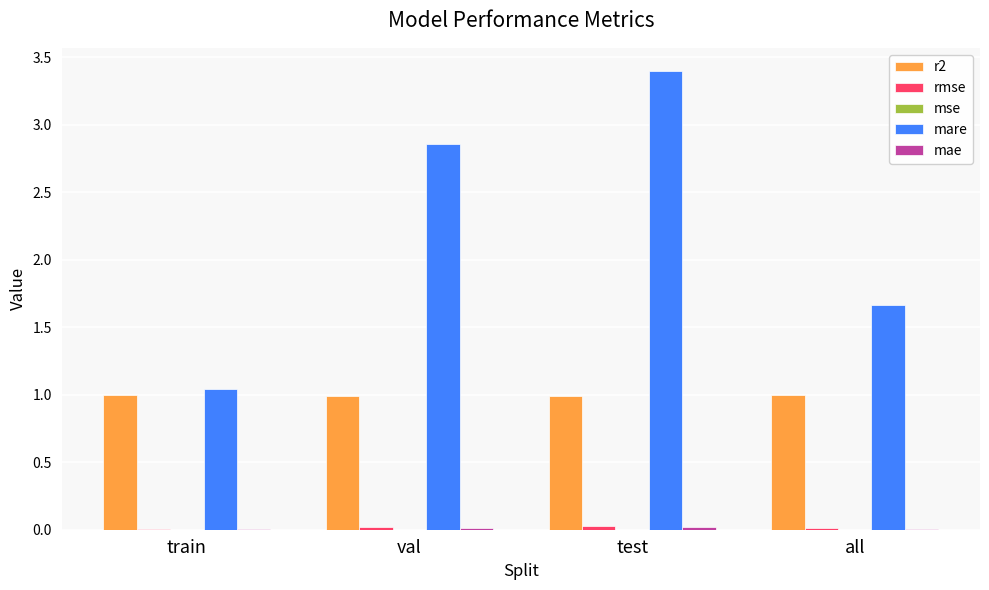

Is it true that mare equals 1.7 at all?

True